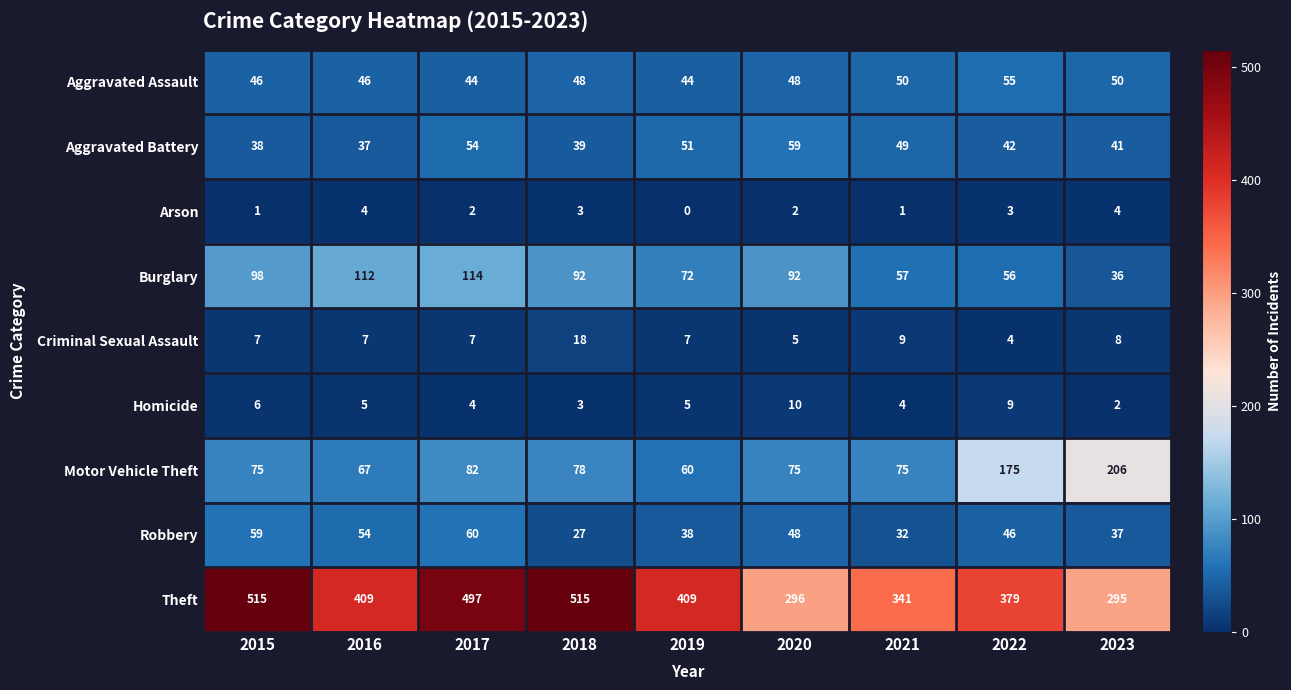

What is the average value of the Robbery series?

45